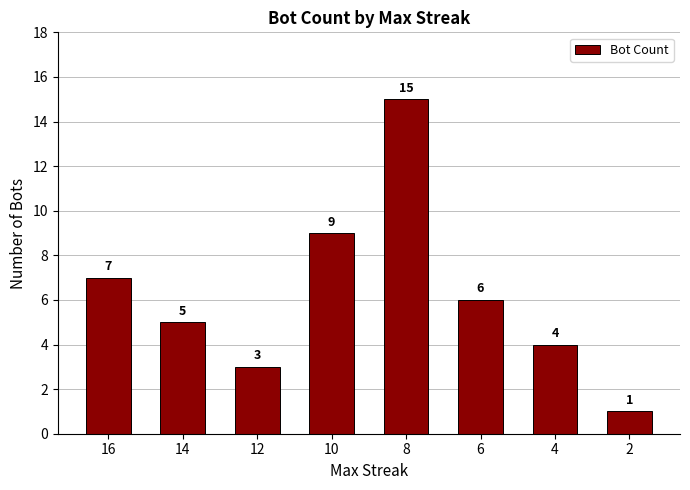

Reading right to left, what are all the values shown in this chart?

1	4	6	15	9	3	5	7